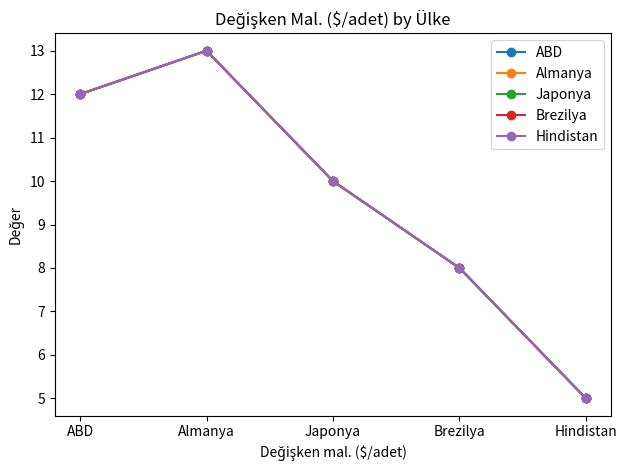

At how many categories does at least one series exceed 8?

3